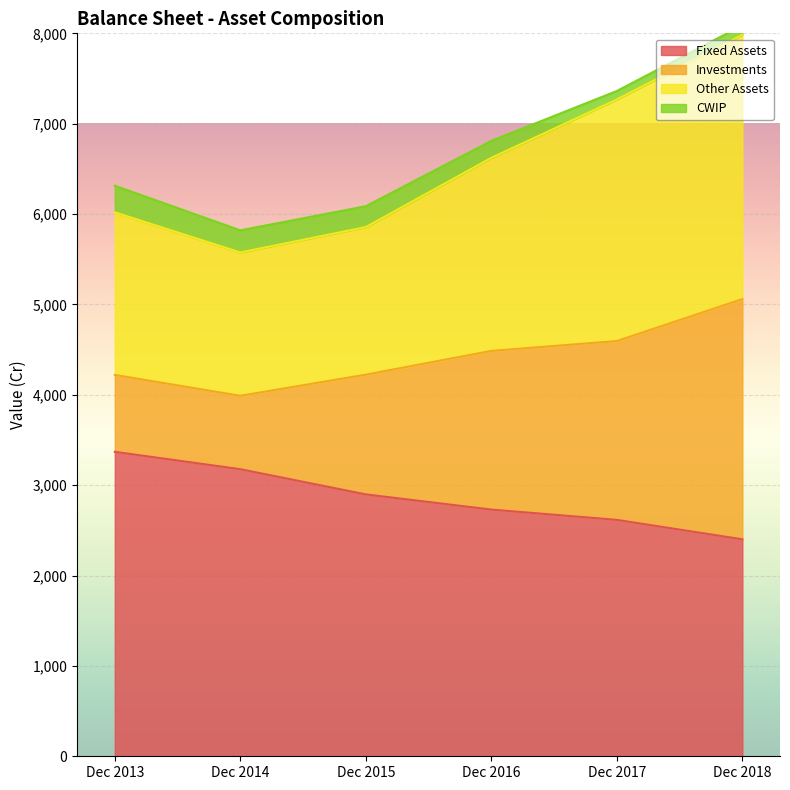

At which label does Fixed Assets reach its peak?

Dec 2013